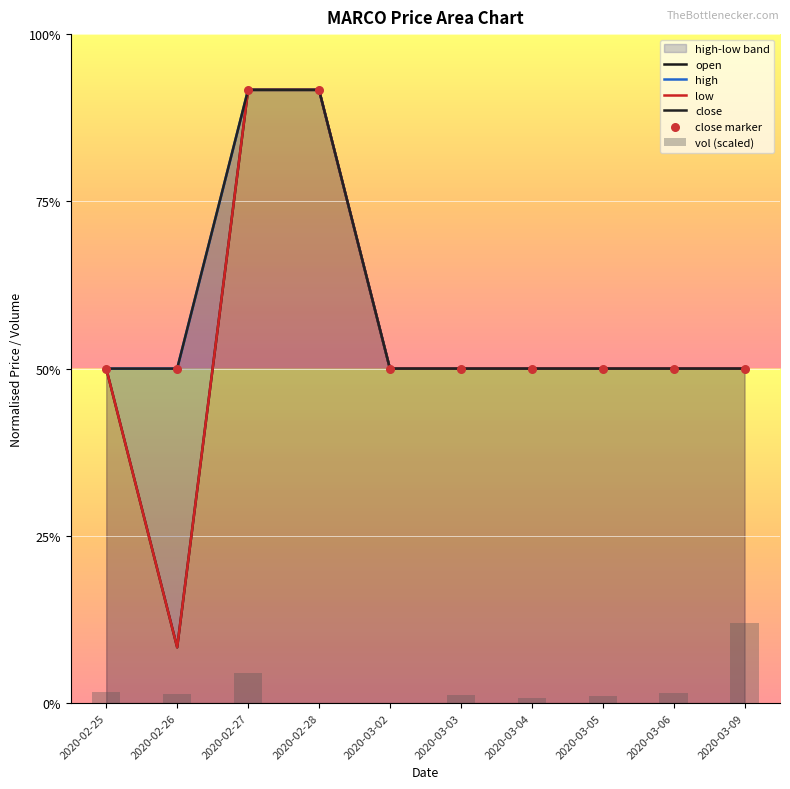

What is the total value across all series at 2020-03-06?

2.5